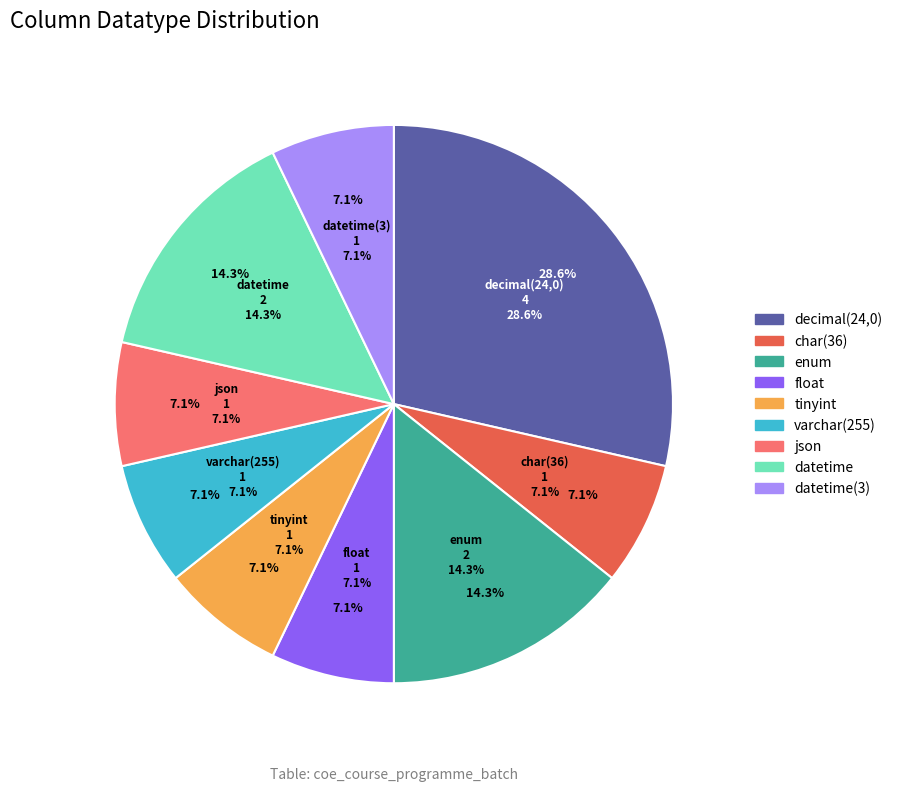

Does datetime(3) represent more than half of the total?

No